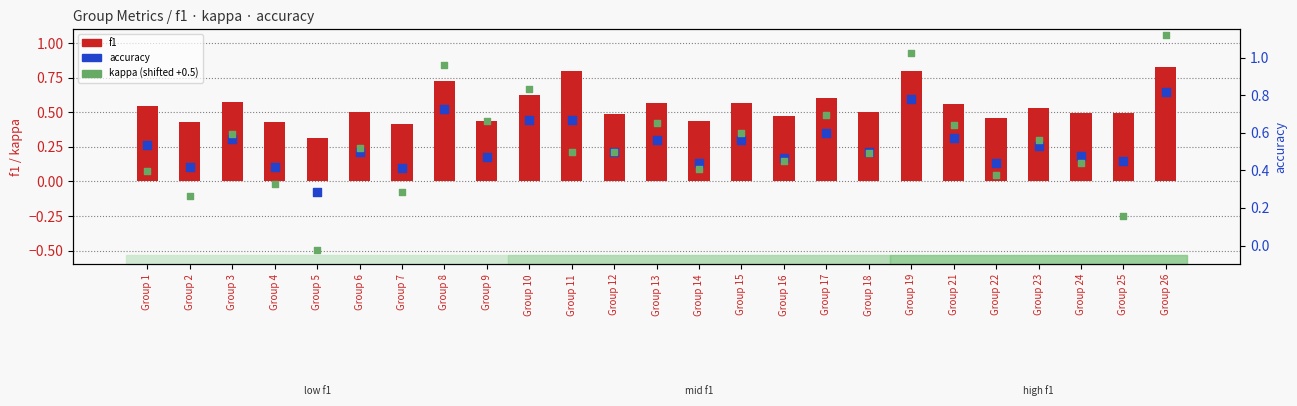

What are all the series names shown in the legend?

f1, accuracy, kappa (shifted +0.5)